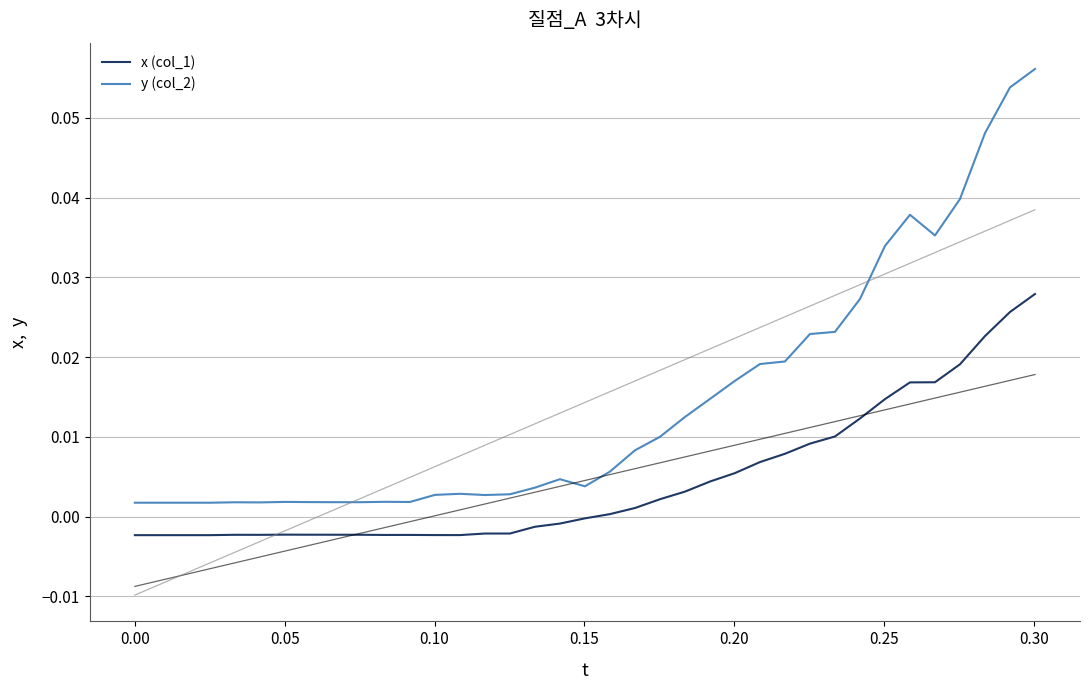

True or false: x (col_1) and y (col_2) cross at least once.

False